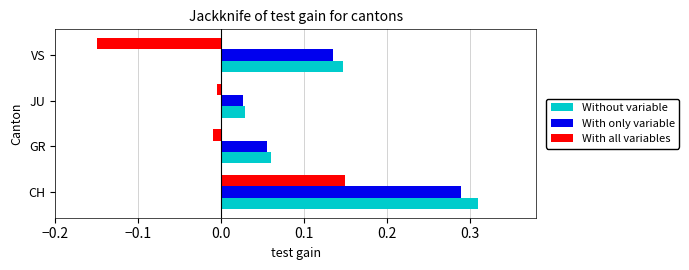

What are all the series names shown in the legend?

Without variable, With only variable, With all variables